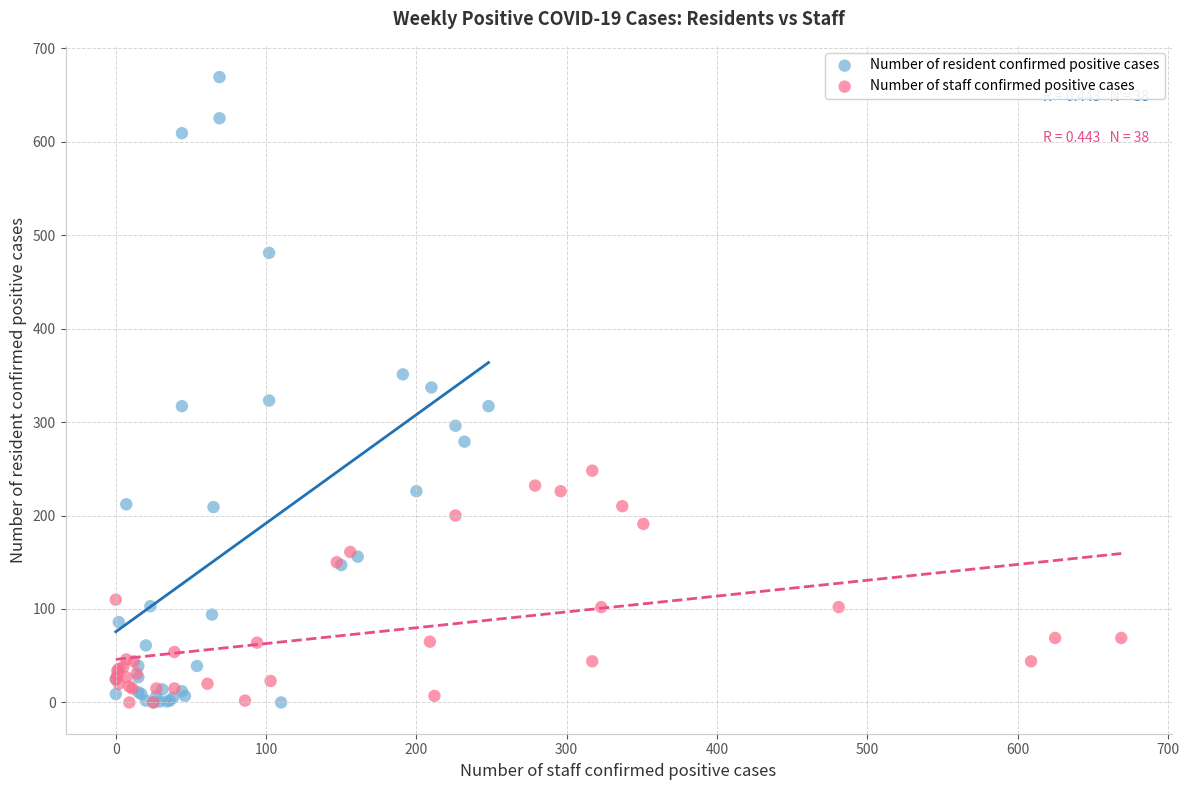

Which series has the widest spread of Y values?

Number of resident confirmed positive cases